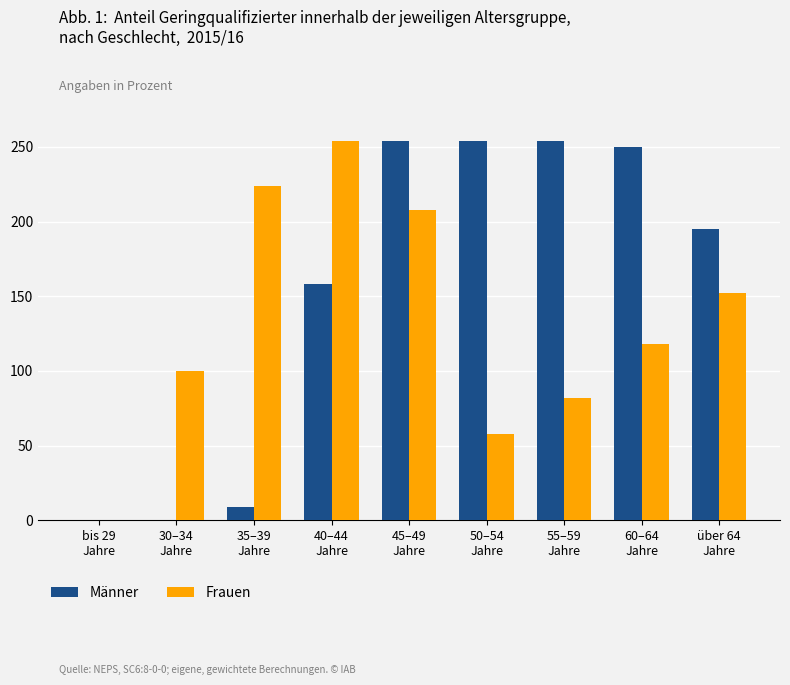

Which series has the largest total across all categories?

Männer